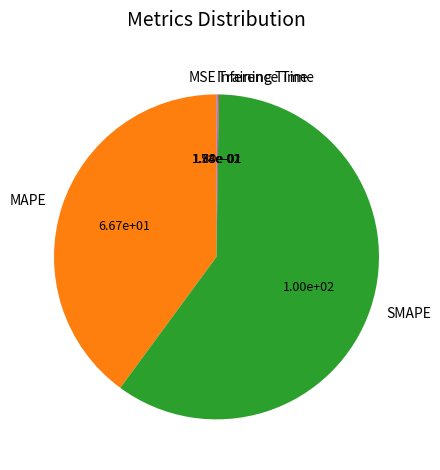

Is it true that SMAPE is 52% of the pie?

False